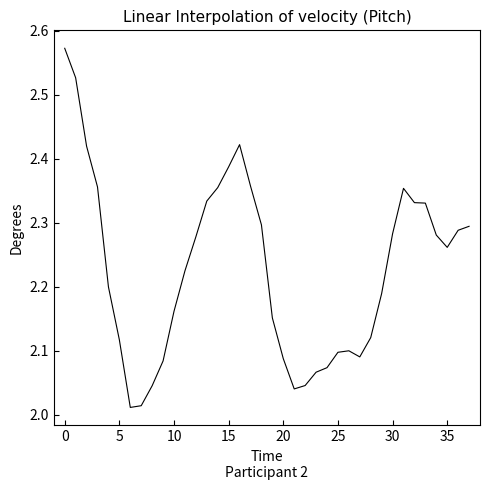

What is the difference between the maximum and minimum values?

0.6